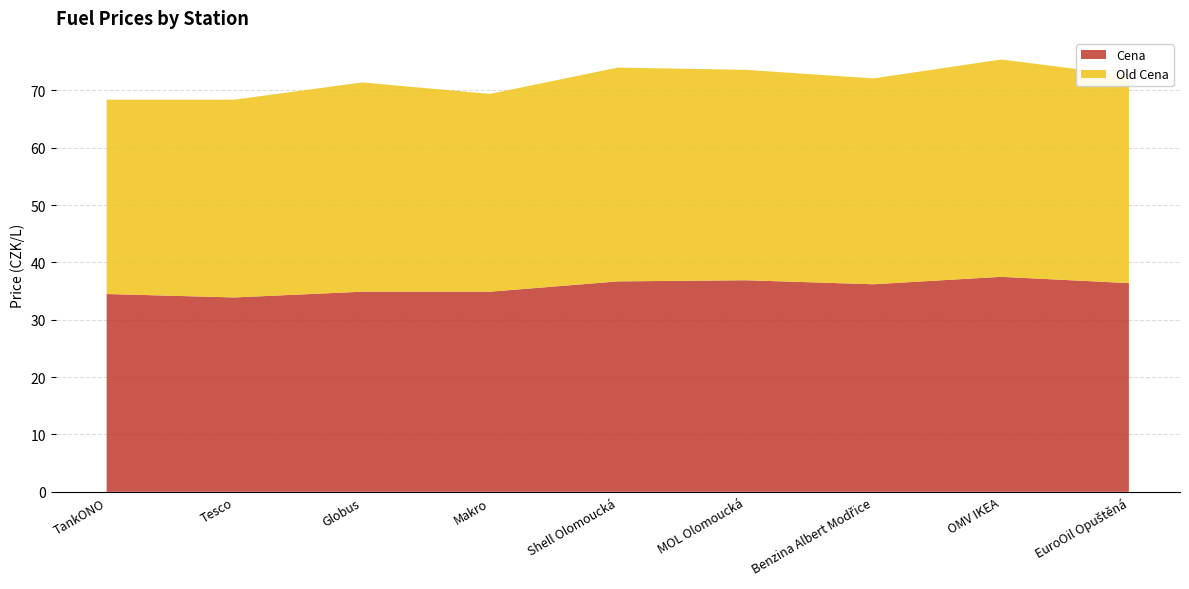

Reading left to right, transcribe all the data shown in this chart.

Cena: 34.5	33.9	34.9	34.9	36.7	36.9	36.2	37.5	36.4
Old Cena: 33.9	34.5	36.5	34.5	37.3	36.7	35.9	37.9	36.2